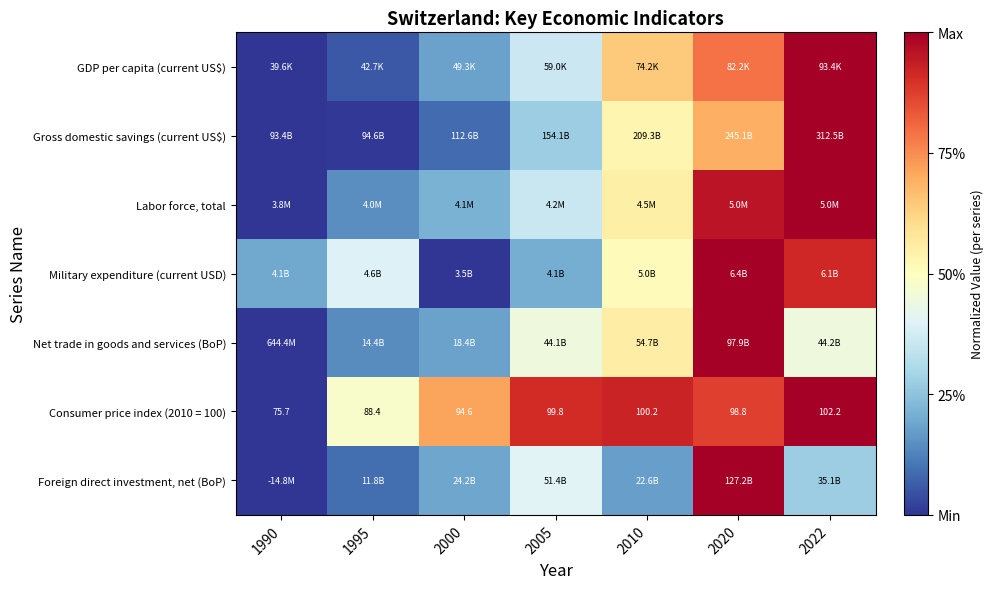

At which category is the sum across all series the highest?

2020